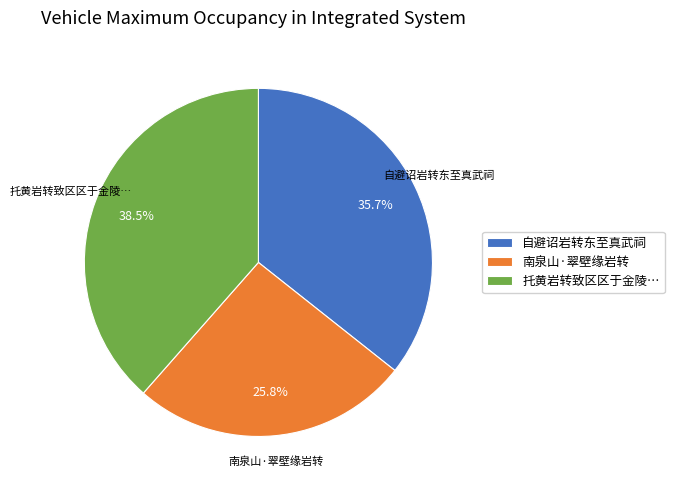

How many slices are in this pie chart?

3